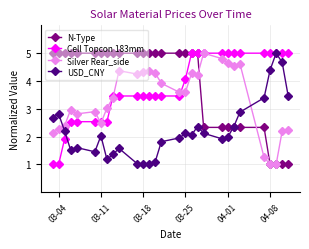

At how many categories does at least one series exceed 1?

29